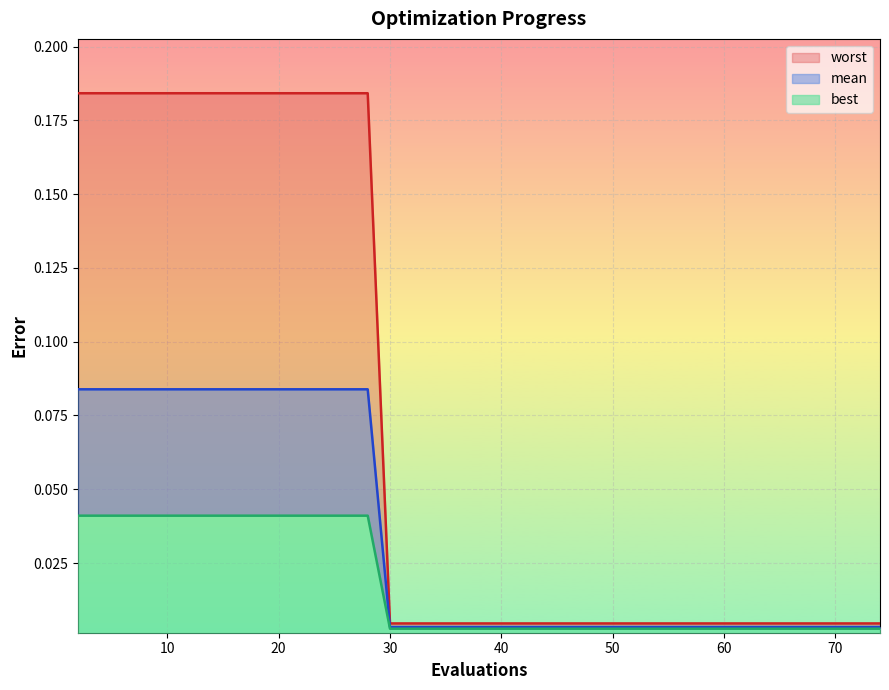

Which has a higher value, 70 or 10?

10